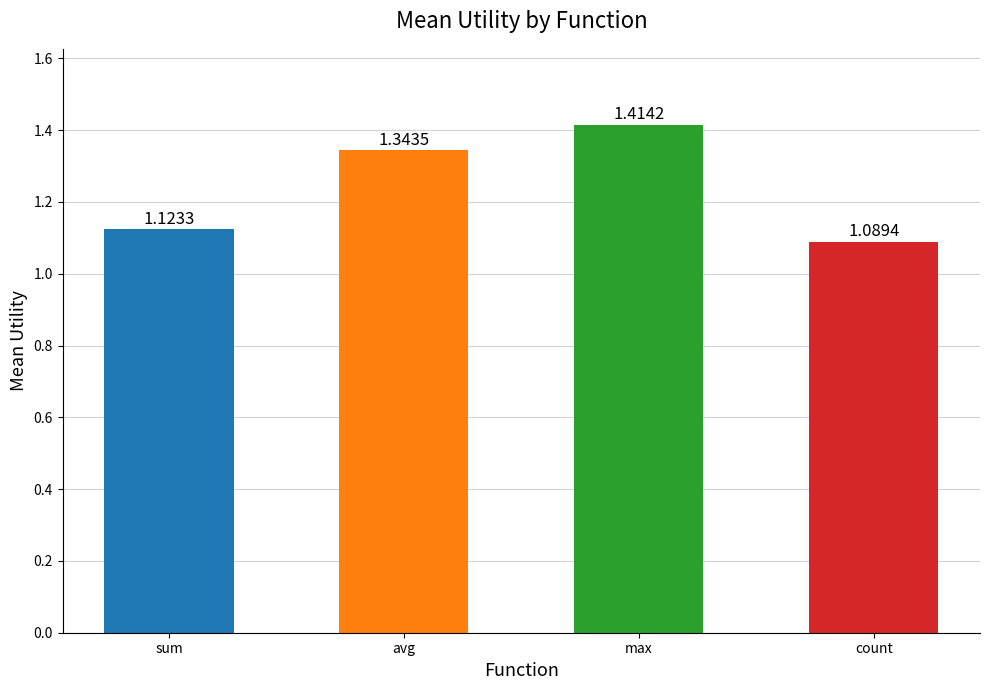

What is the sum of the values at avg and sum?

2.5